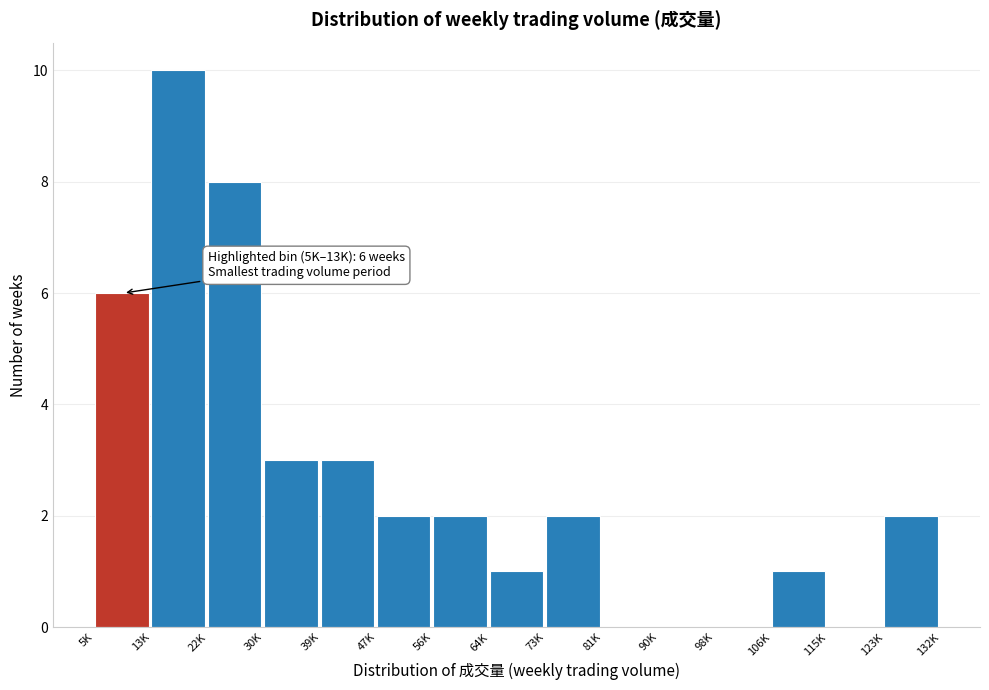

Reading left to right, transcribe all the data shown in this chart.

5K=6	13K=10	22K=8	30K=3	39K=3	47K=2	56K=2	64K=1	73K=2	81K=0	90K=0	98K=0	106K=1	115K=0	123K=2